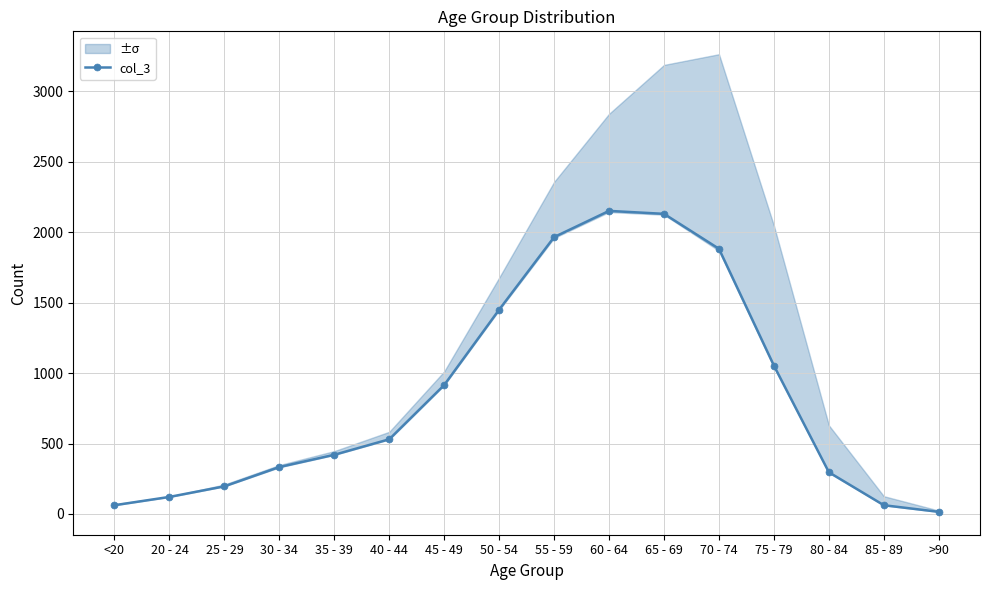

Is this an area chart (filled region under the line)?

No